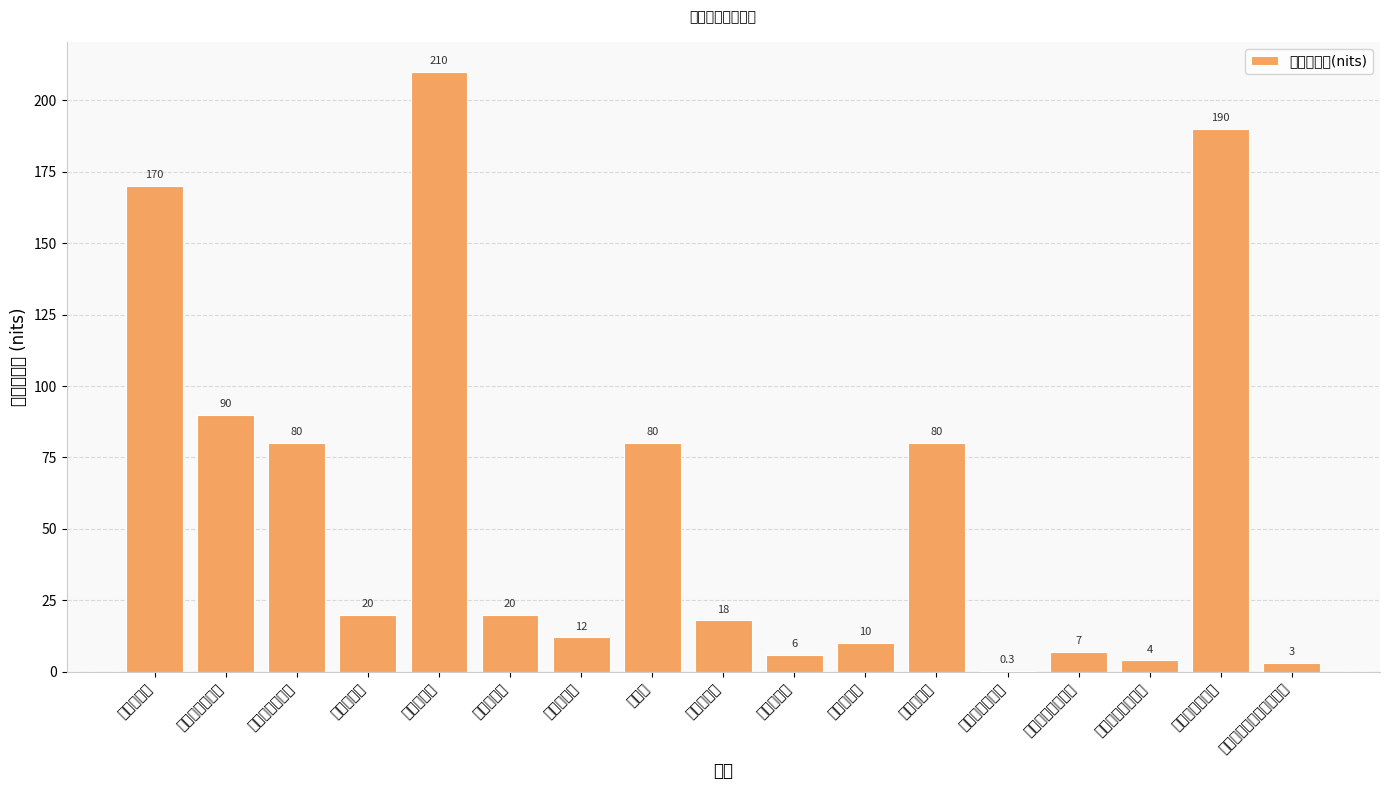

Reading left to right, transcribe all the data shown in this chart.

美国纽约市=170.0	加拿大温哥华市=90.0	澳大利亚悉尼市=80.0	德国柏林市=20.0	日本东京市=210.0	中国北京市=20.0	泰国曼谷市=12.0	新加坡=80.0	韩国首尔市=18.0	英国伦敦市=6.0	法国巴黎市=10.0	印度孟买市=80.0	肯尼亚内罗毕市=0.3	巴西里约热内卢市=7.0	南非约翰内斯堡市=4.0	墨西哥墨西哥城=190.0	阿根廷布宜诺斯艾利斯市=3.0